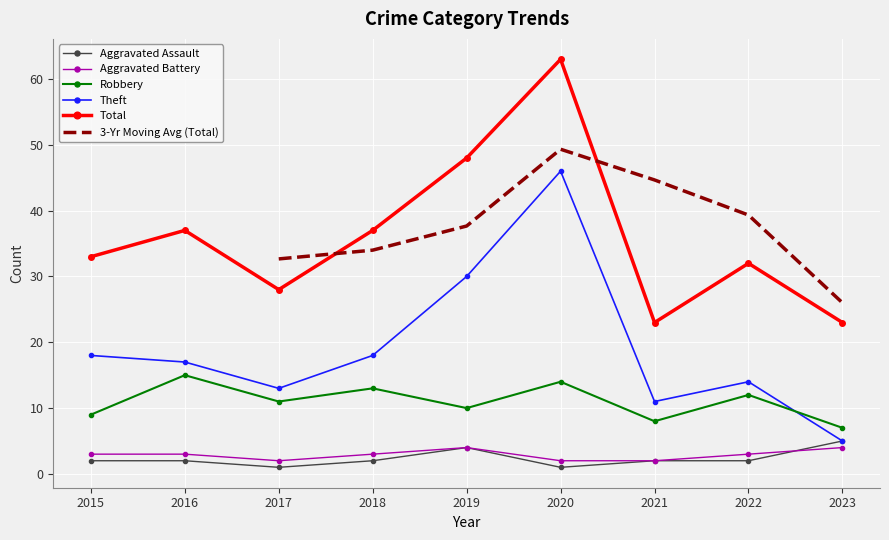

True or false: Aggravated Assault and Aggravated Battery intersect in this chart.

True